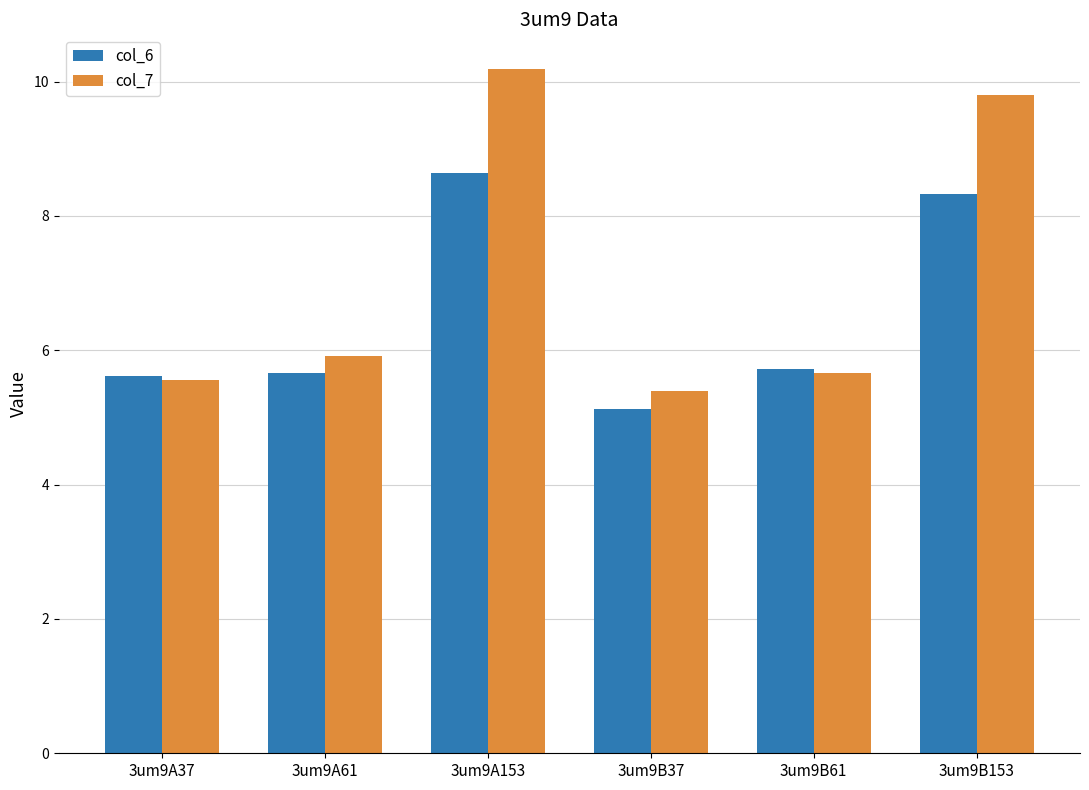

At which category is the sum across all series the highest?

3um9A153